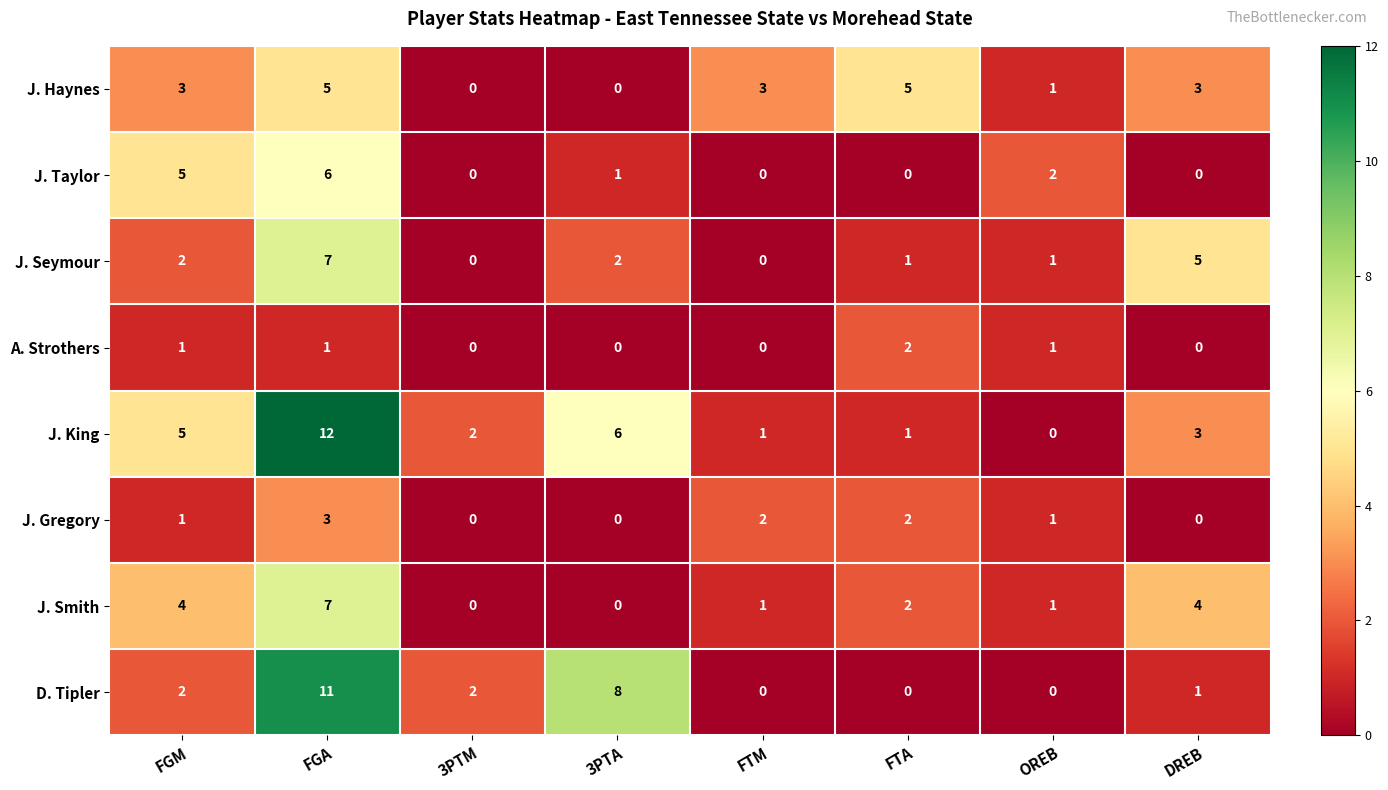

What is the difference between the J. Taylor values at FGM and OREB?

3